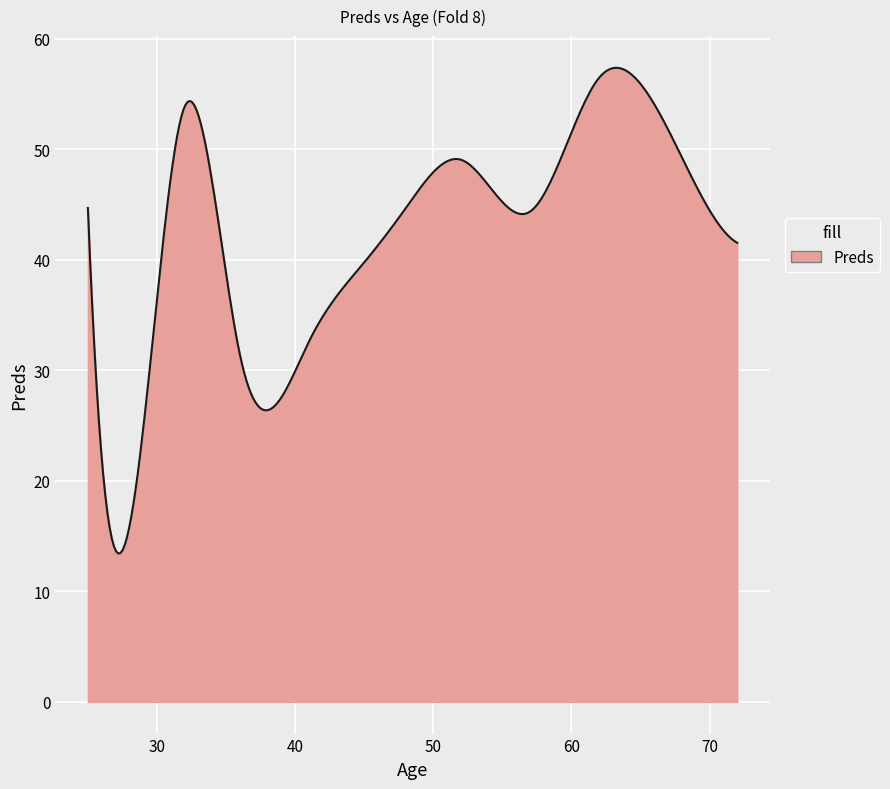

What is the difference between the maximum and minimum values?

44.0